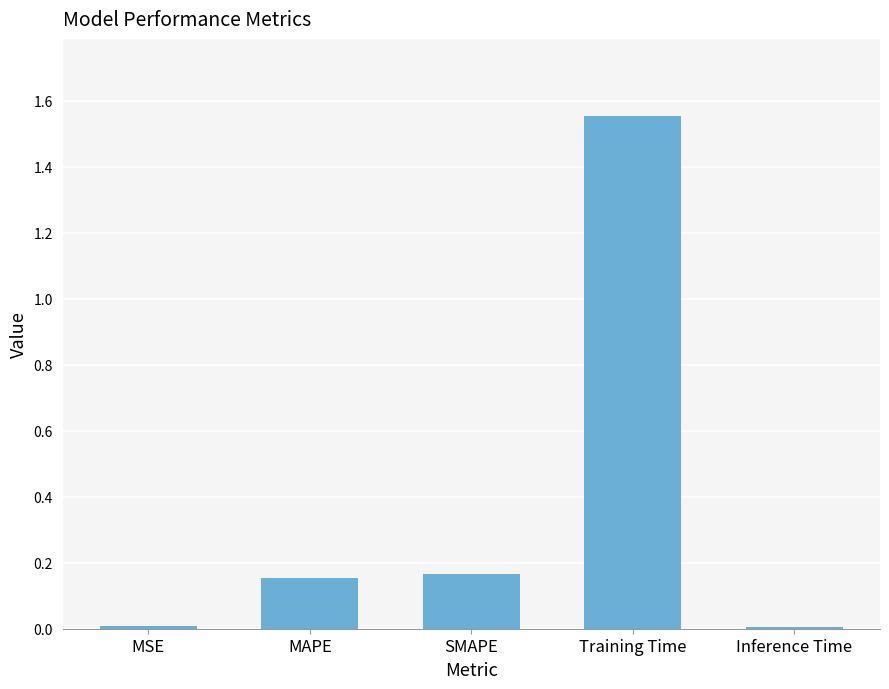

True or false: the data shows 0.0 at Inference Time.

True